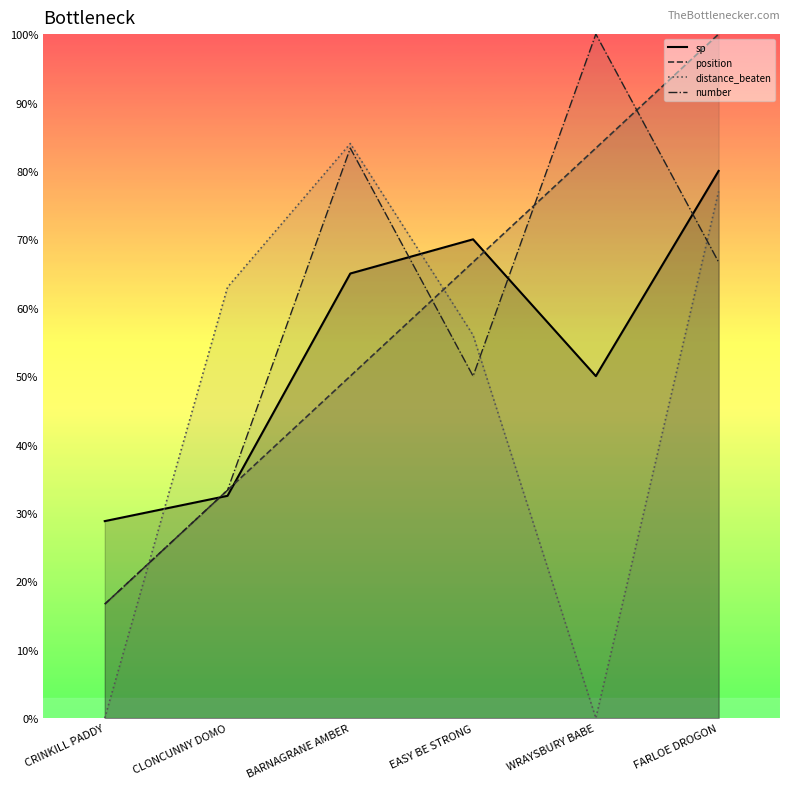

At which category is the sum across all series the highest?

FARLOE DROGON